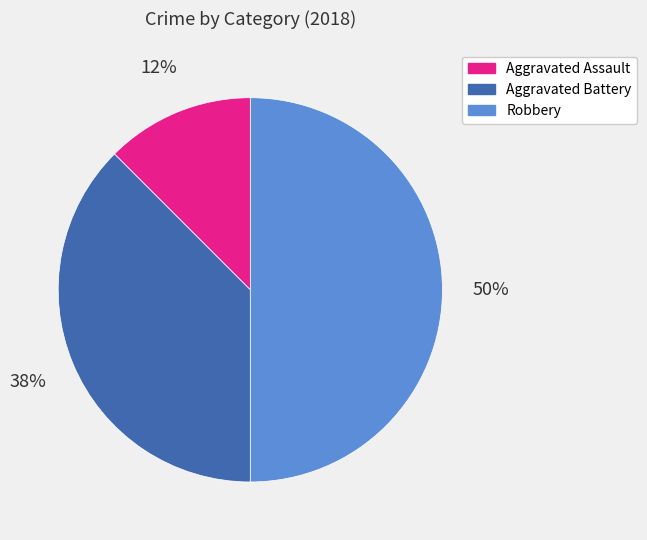

To the nearest percent, what is the difference between the largest and smallest slice percentages?

50%